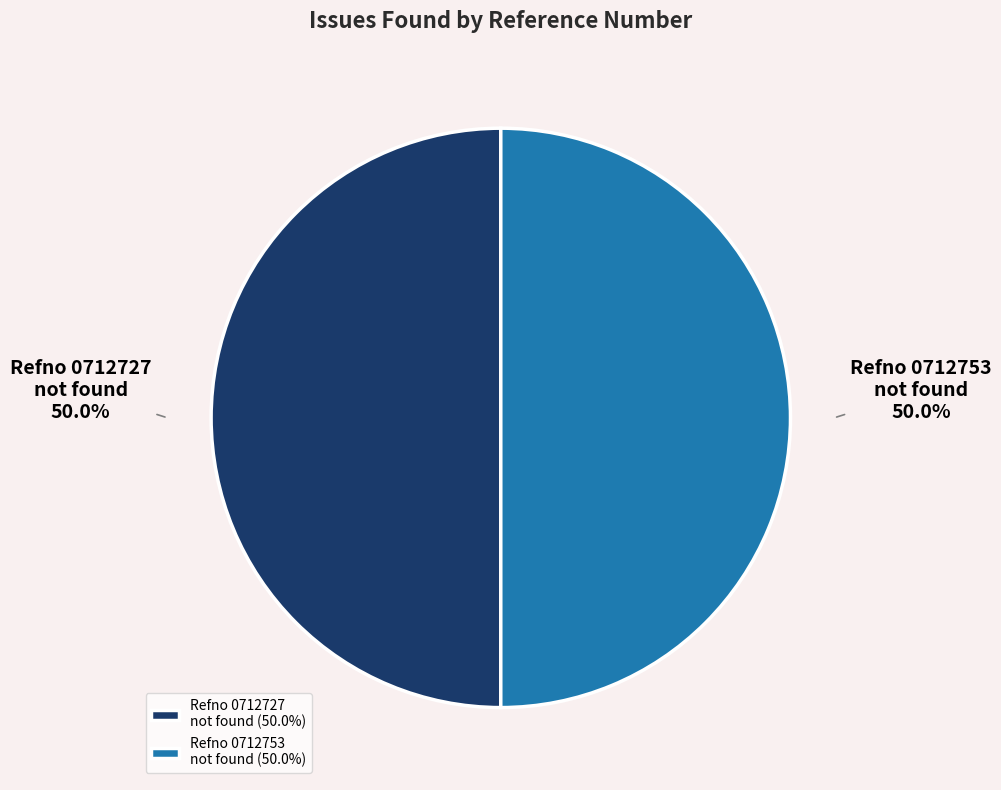

What portion of the pie excludes Refno 0712753 not found?

50.0%